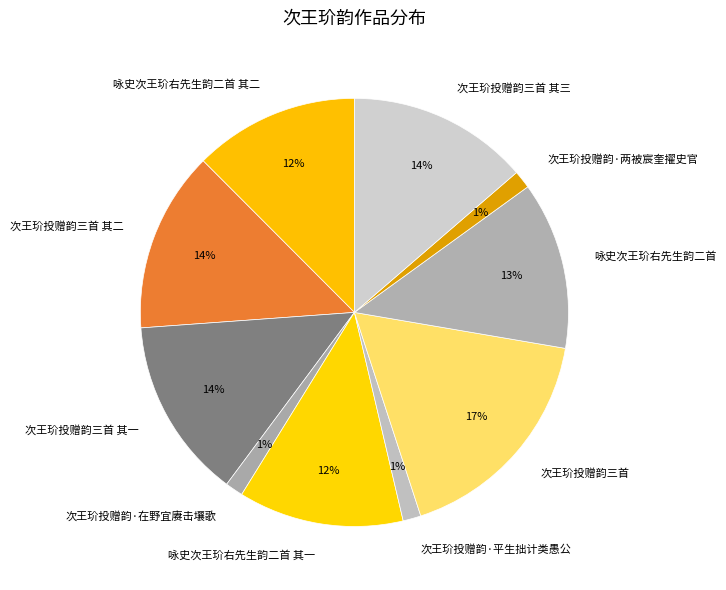

The 次王玠投赠韵·平生拙计类愚公 slice represents 10% of the pie. True or false?

False